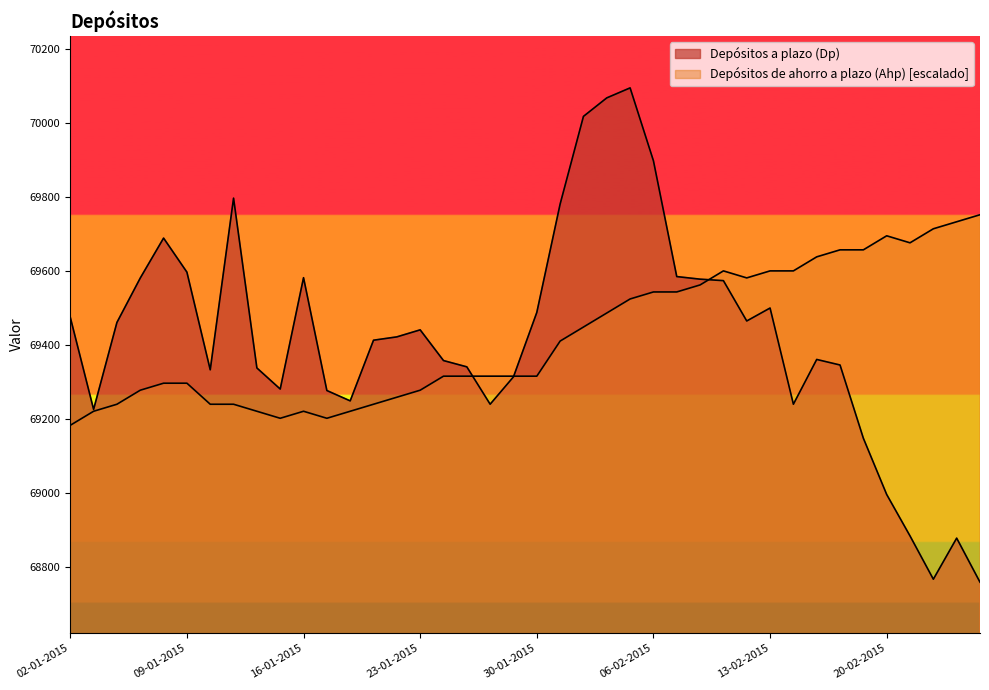

Where does the Depósitos a plazo (Dp) series first go above 69421?

02-01-2015